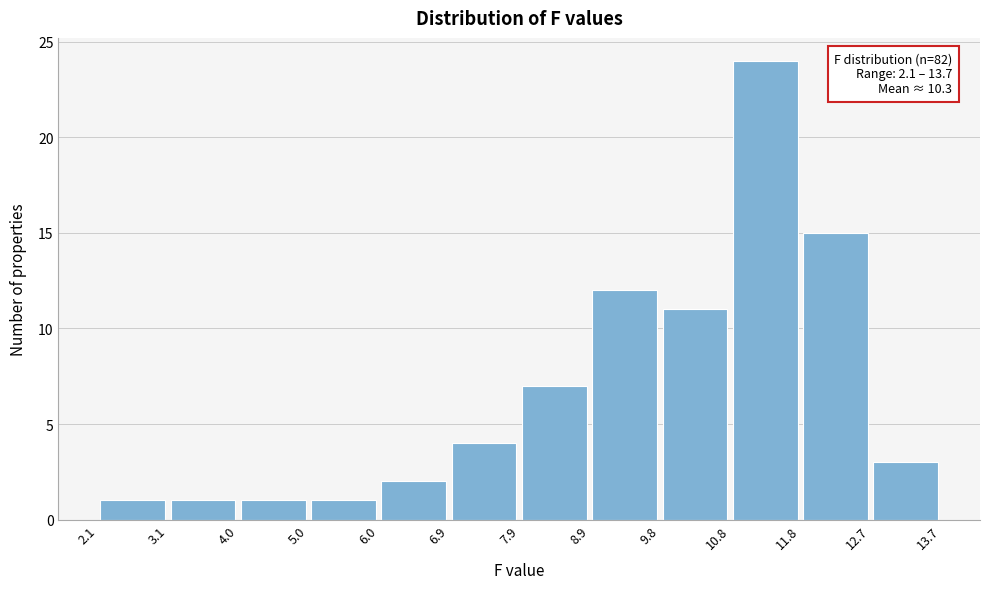

Over which range of the x-axis is the bar tallest?

10.8 to 11.8